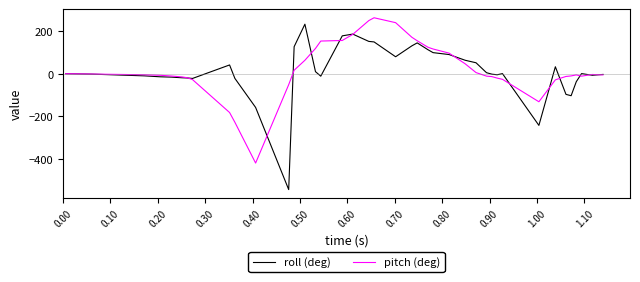

Which series has the largest range (max minus min)?

roll (deg)